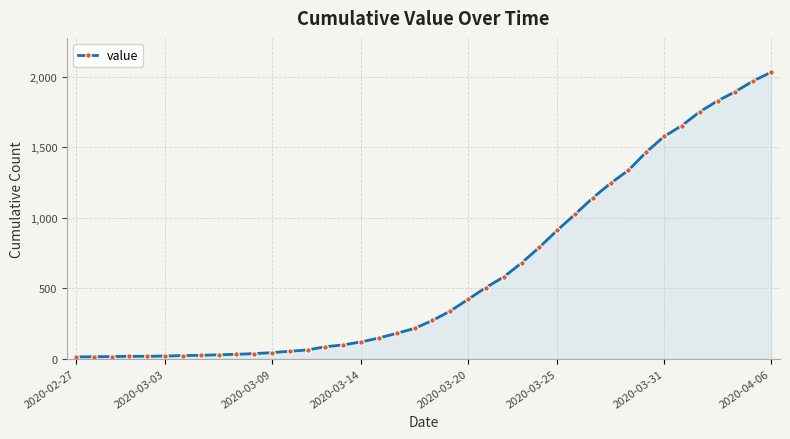

What is the greatest value displayed?

2032